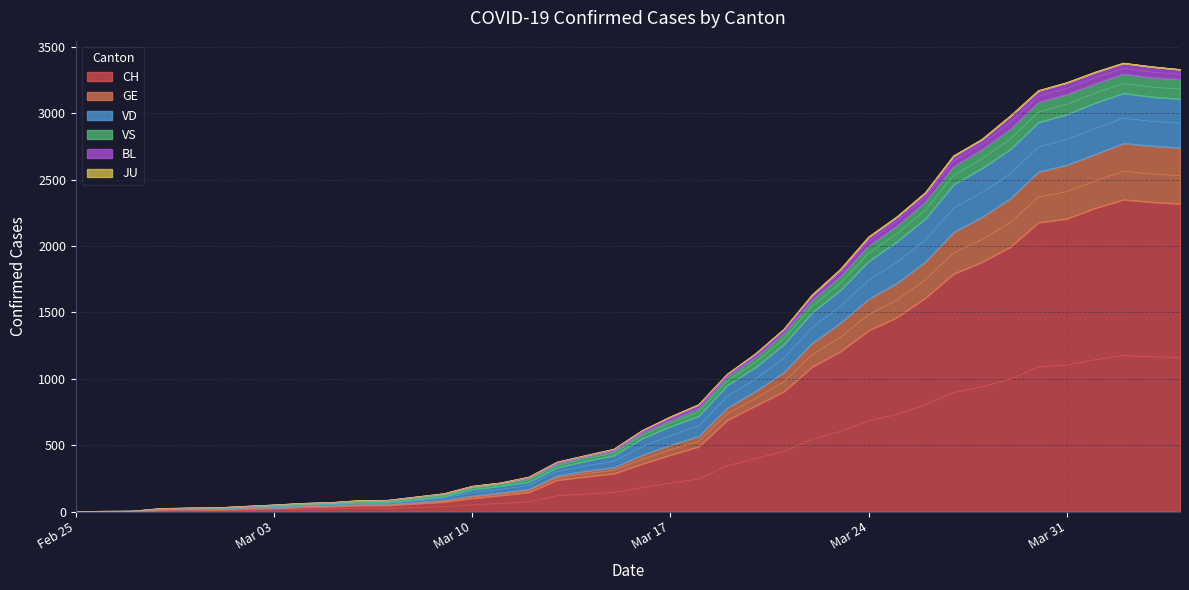

What is the label of the 17th point from the left?

2020-03-12